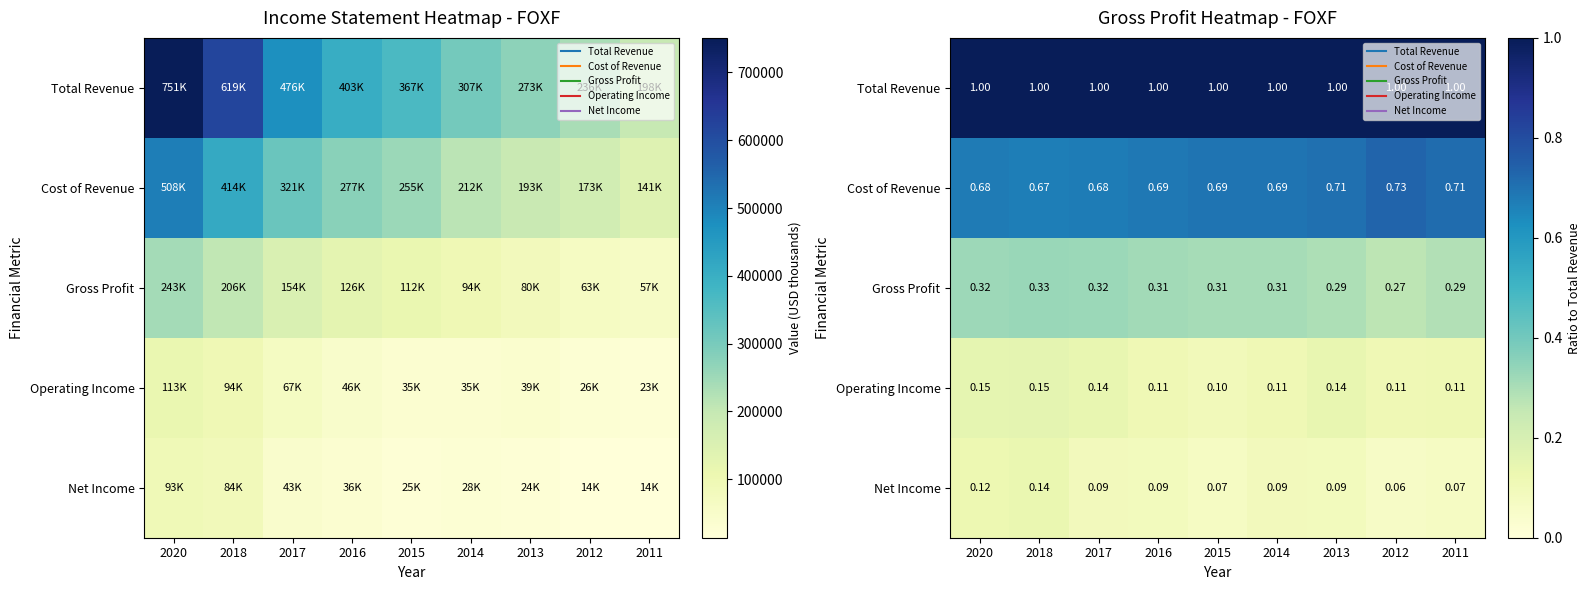

Where is Gross Profit nearest to the value 0?

2012